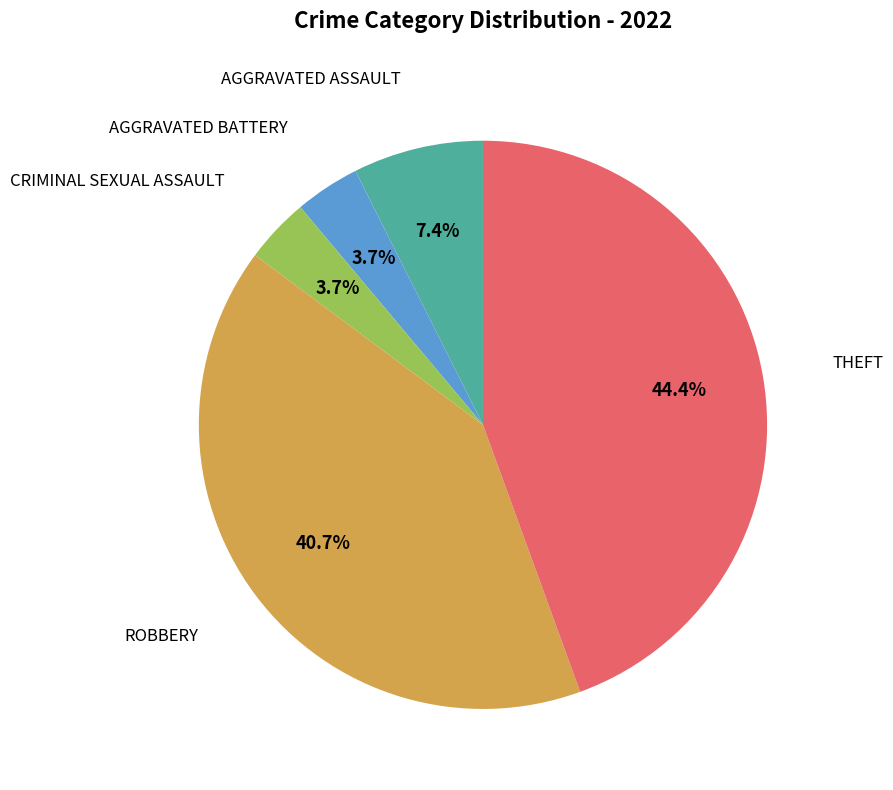

Is there any slice that represents more than half of the pie?

No